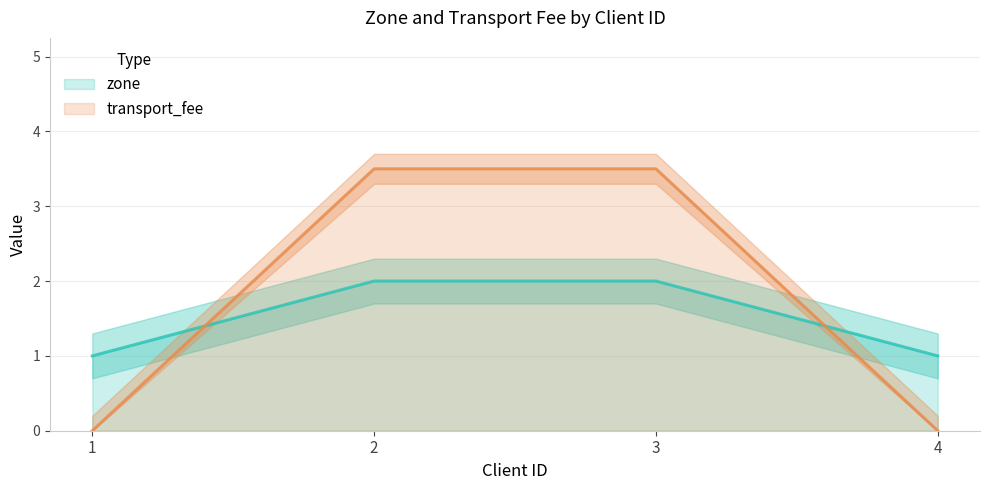

Which series has the largest total across all categories?

transport_fee